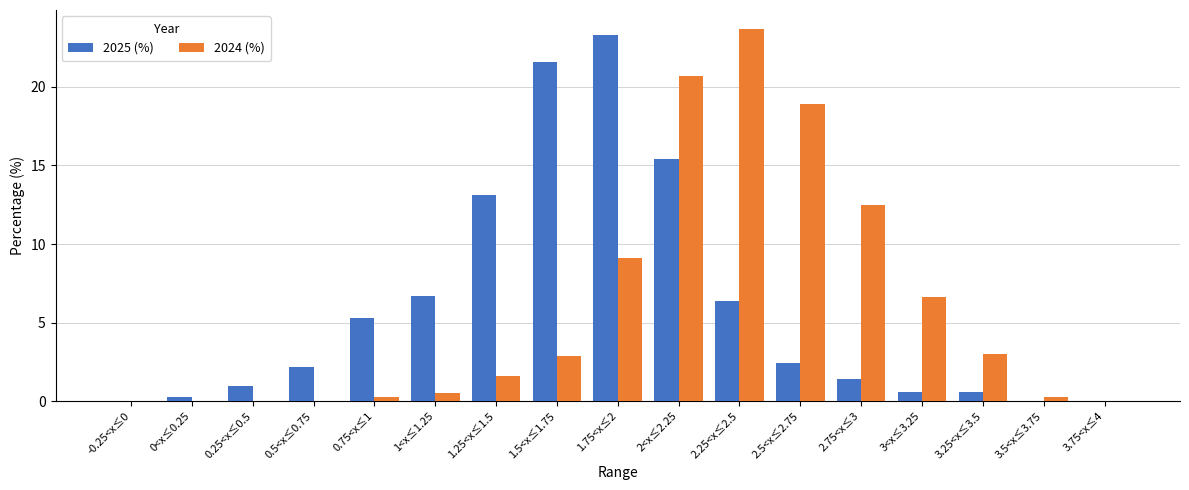

How many categories are shown in the chart?

17